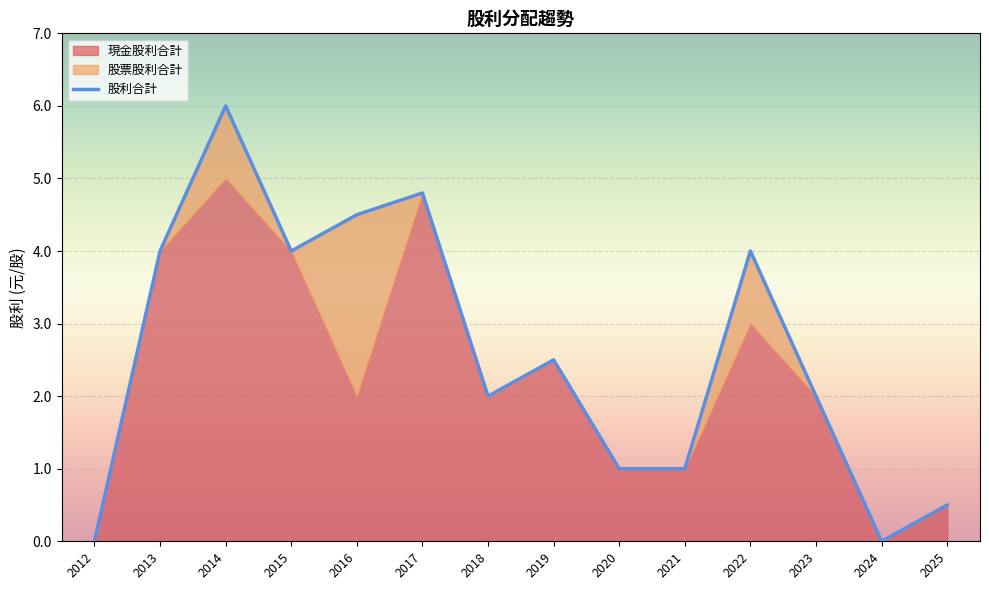

What is the greatest value displayed?

6.0